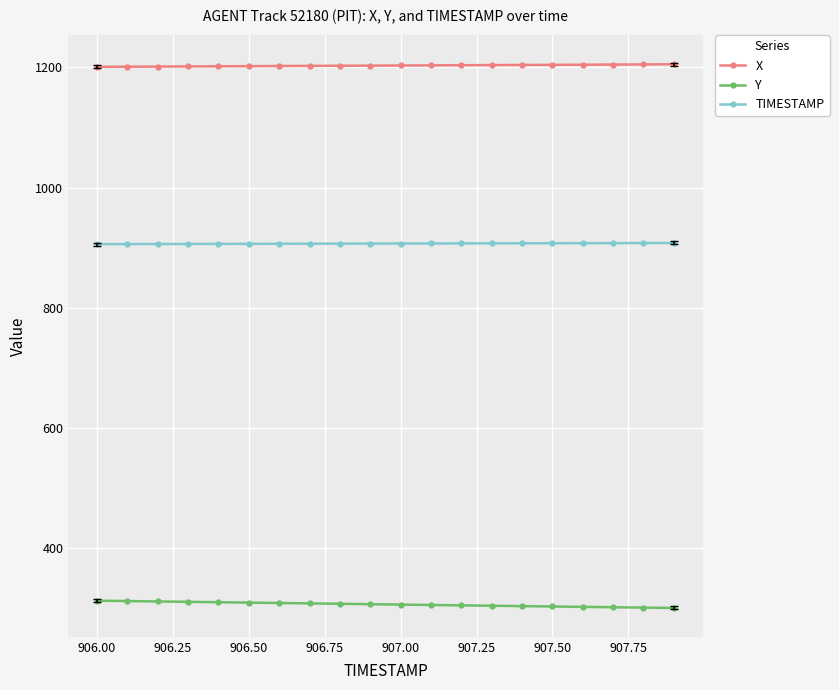

Is this an area chart (filled region under the line)?

No